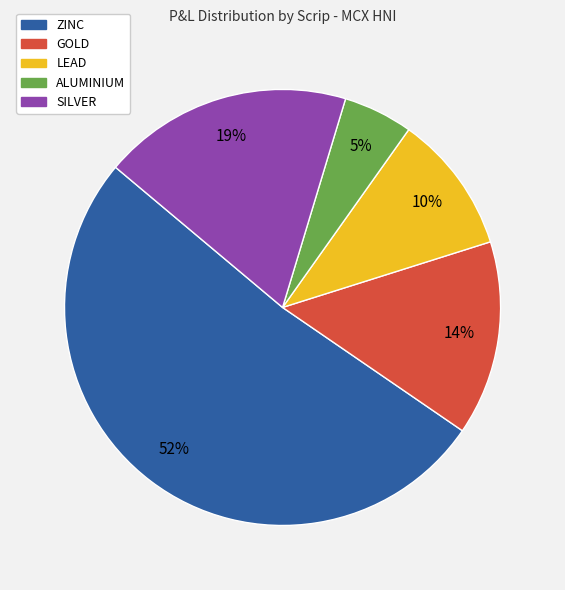

What is the smallest slice in the pie chart?

ALUMINIUM